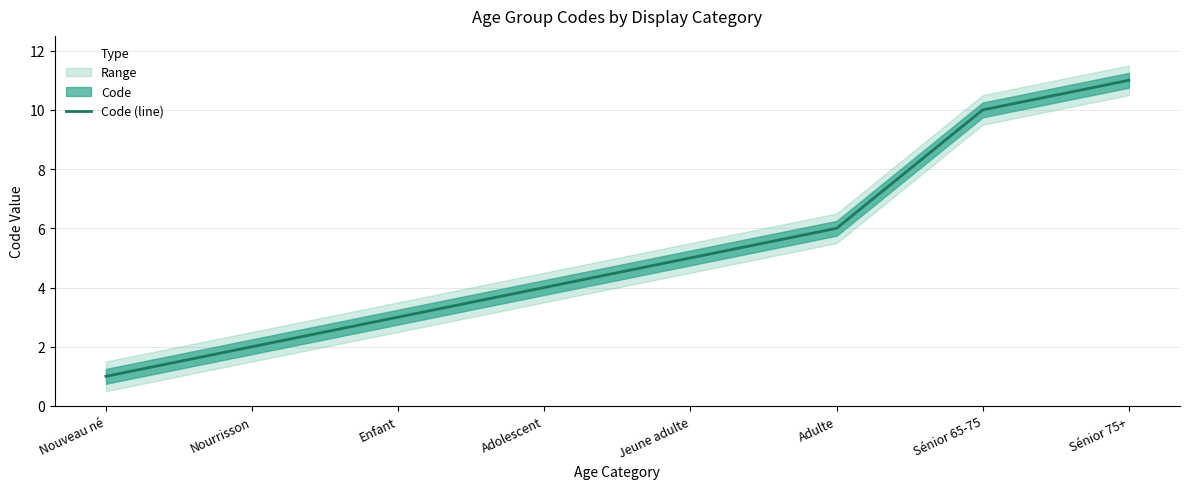

What is the difference between the maximum and second lowest values?

9